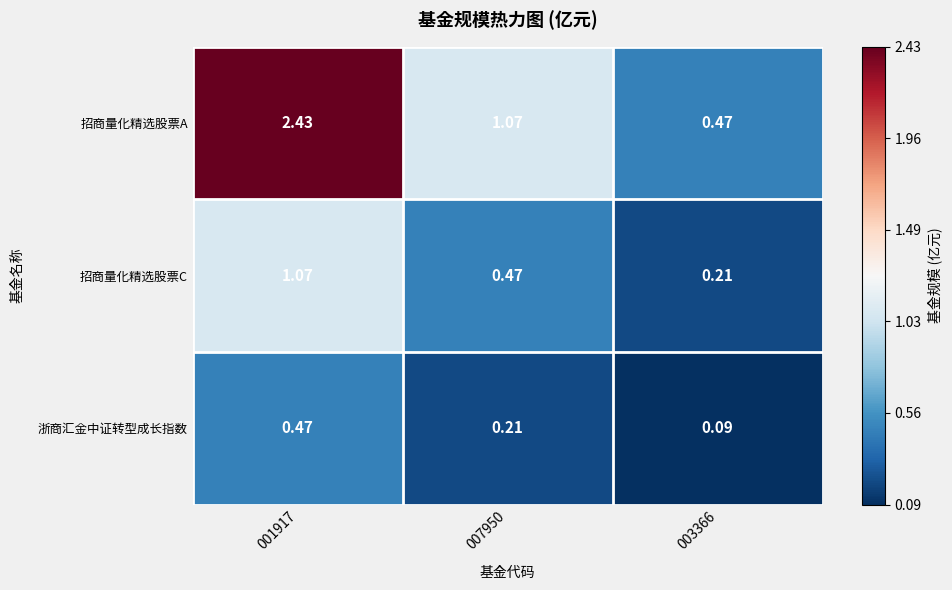

Which series has the largest total across all categories?

招商量化精选股票A